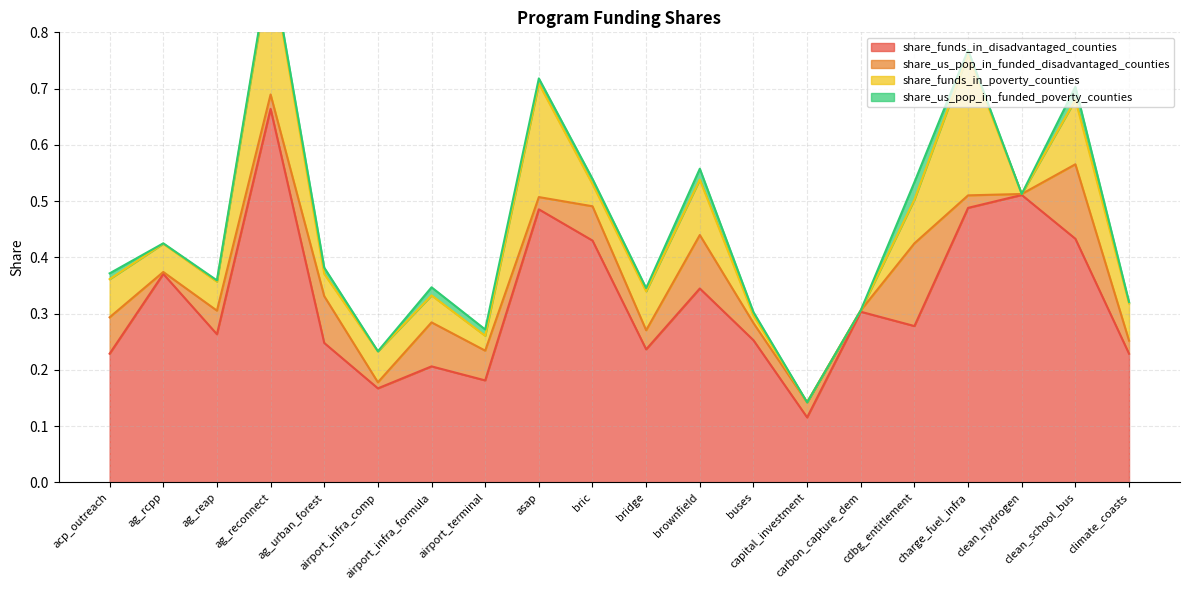

At which category does share_funds_in_poverty_counties reach its first local peak?

ag_reconnect